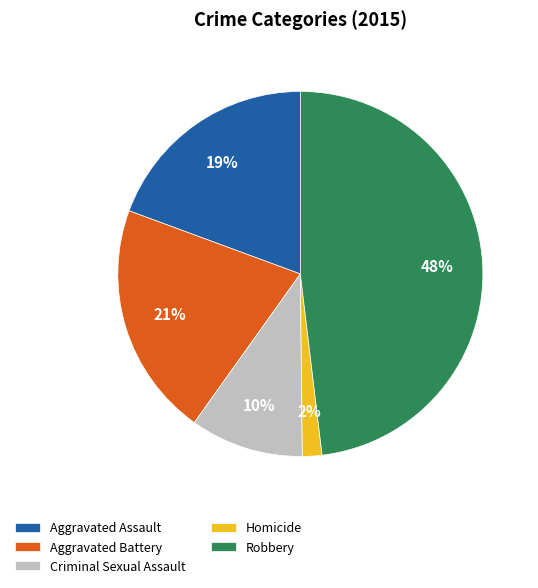

To the nearest percent, what is the difference between the largest and smallest slice percentages?

46%